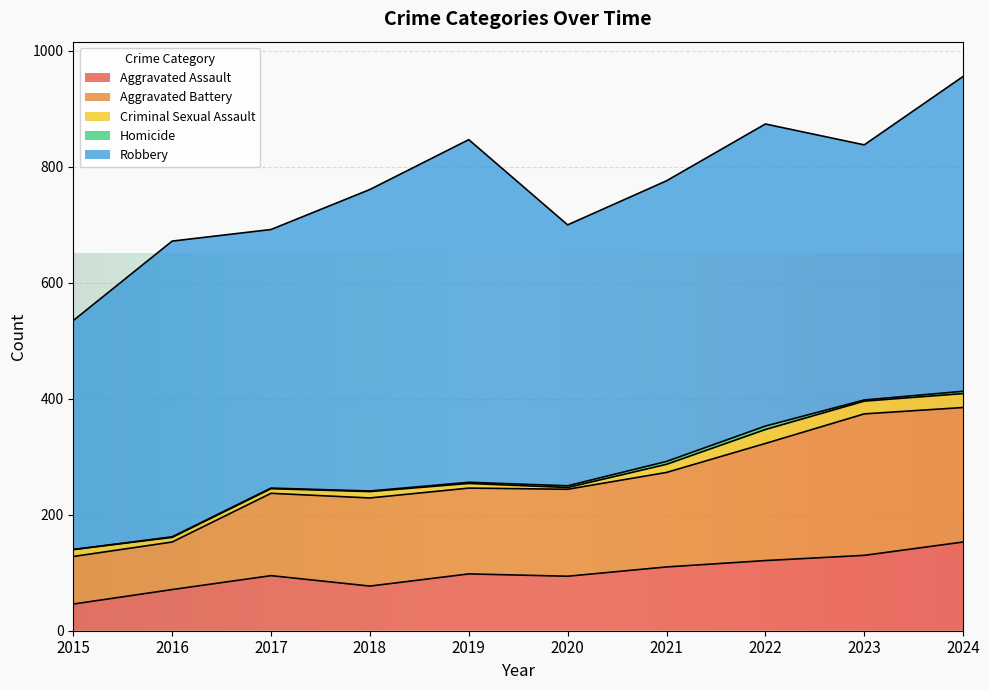

What is the total value across all series at 2015?

535